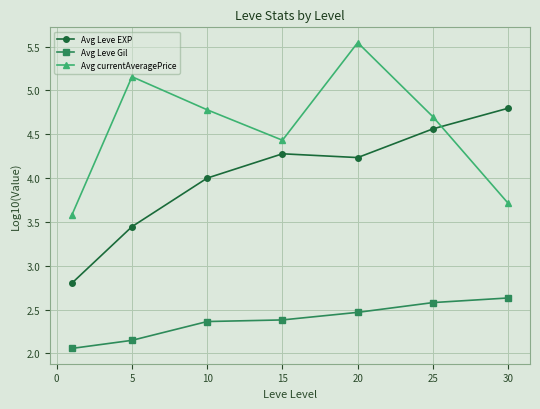

List the series in order of their overall mean, highest first.

Avg currentAveragePrice, Avg Leve EXP, Avg Leve Gil